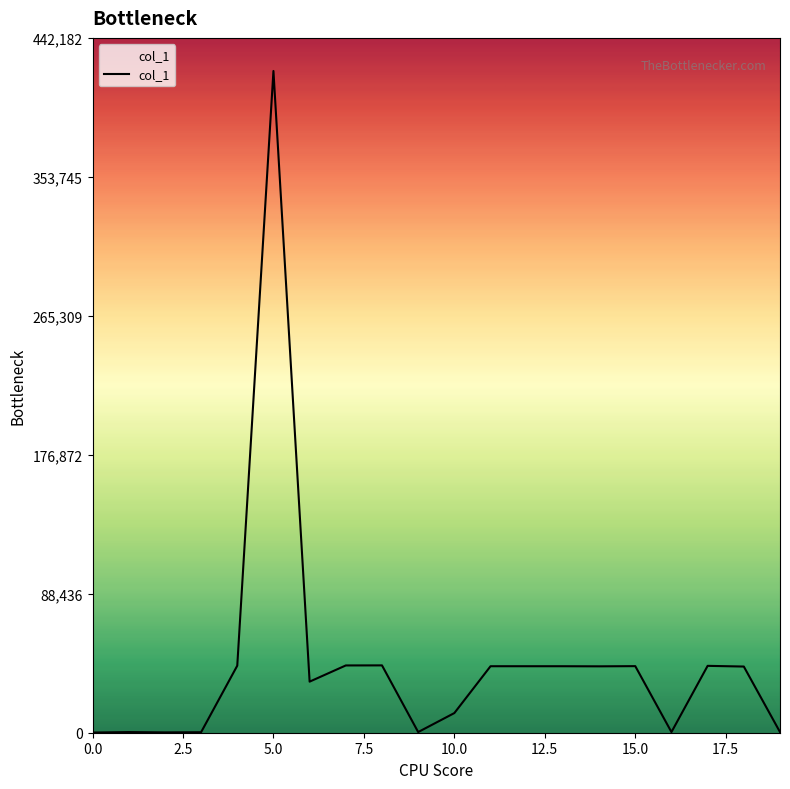

How many values are below 42249?

10